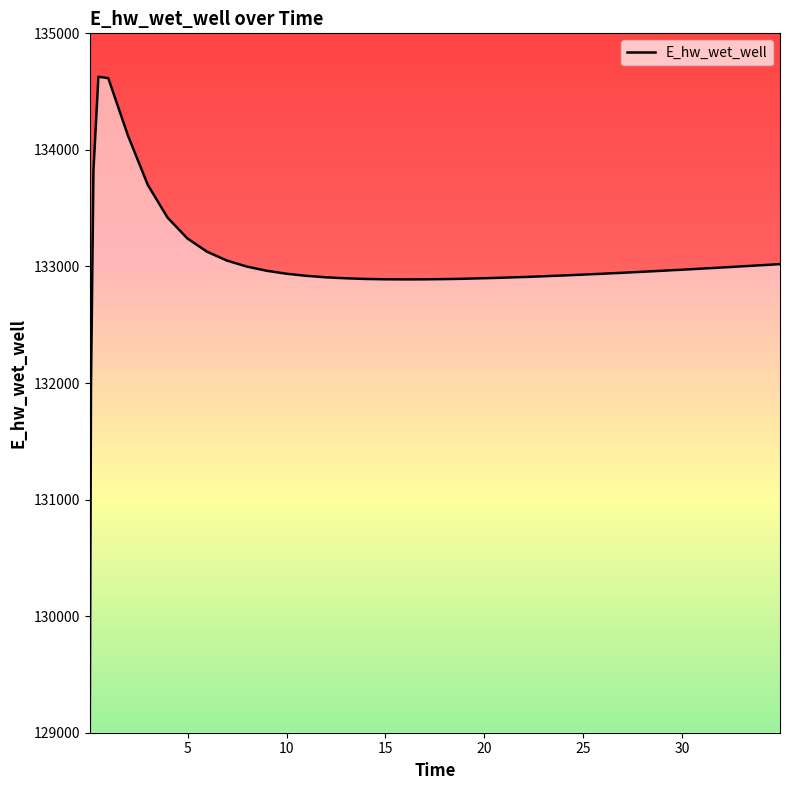

What is the minimum value shown in the chart?

129070.3